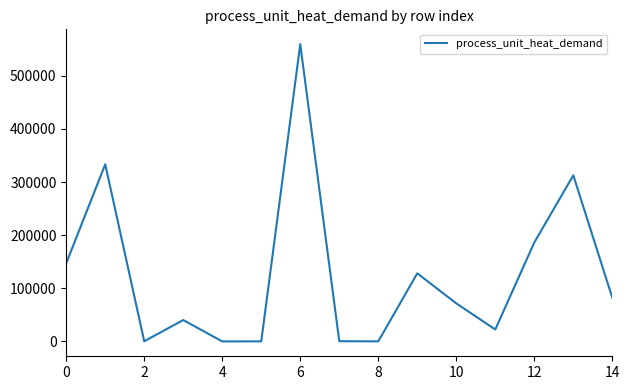

What is the greatest value displayed?

559619.7